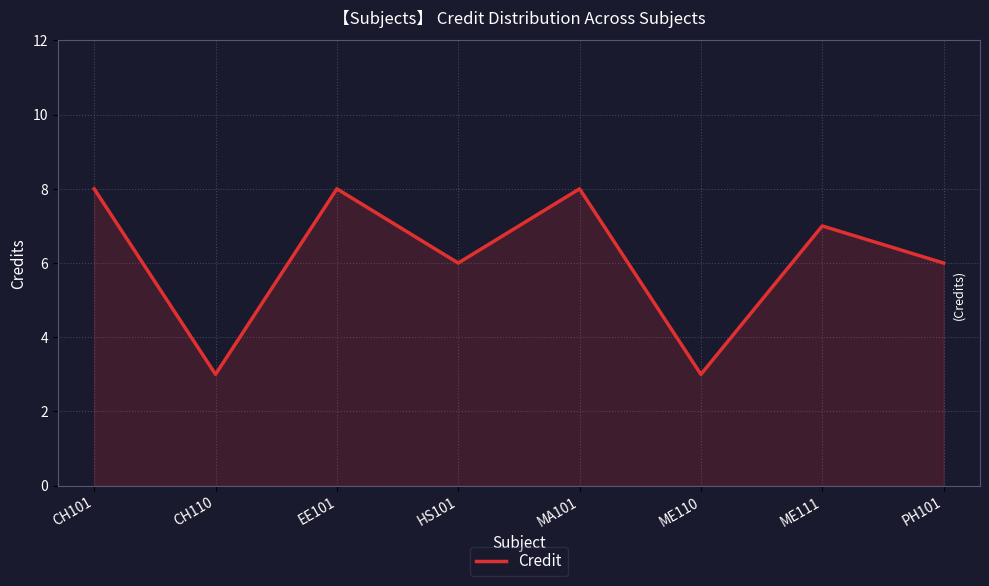

What is the sum of the values at PH101 and ME110?

9